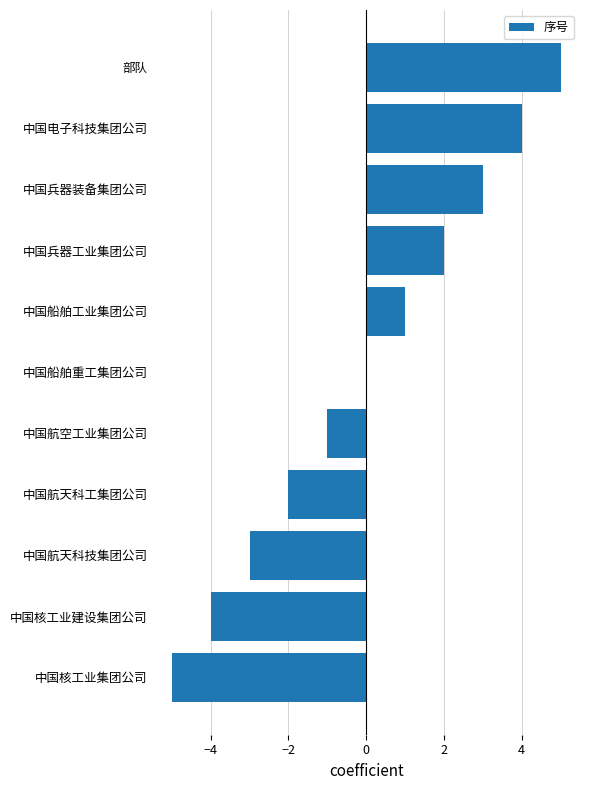

Is it true that the value at 中国航天科技集团公司 is -3?

True